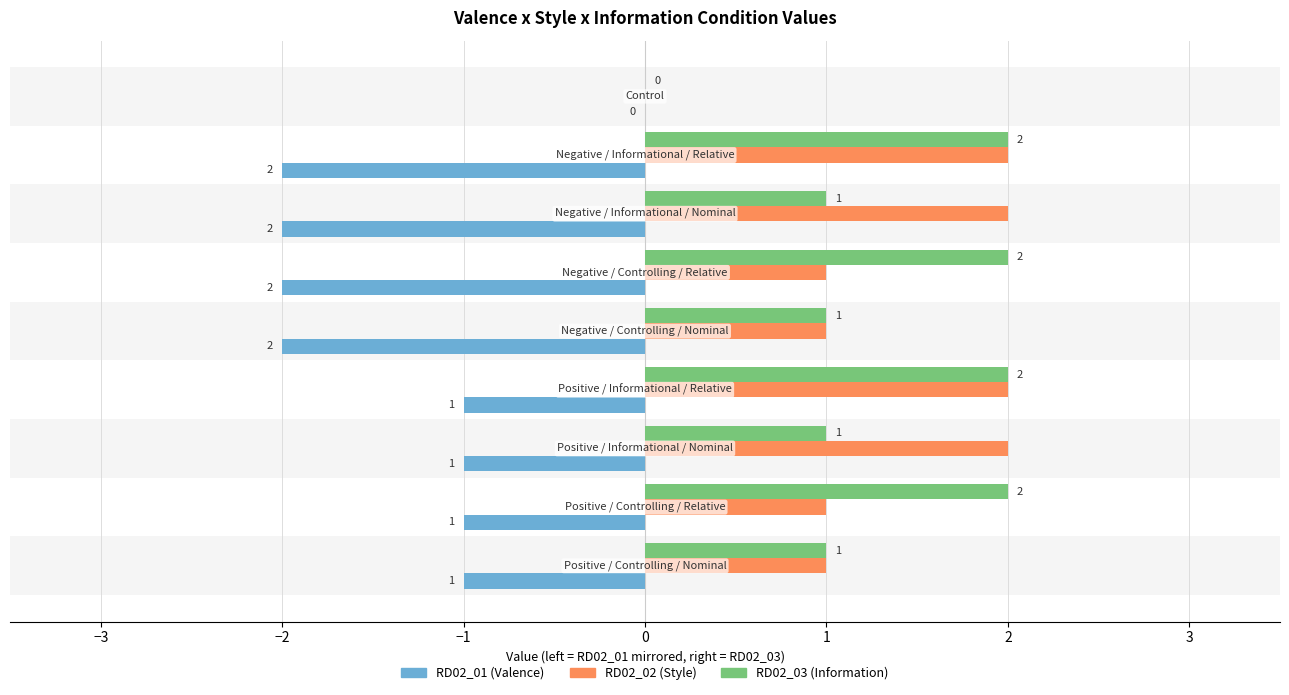

How many bars are there in total?

27